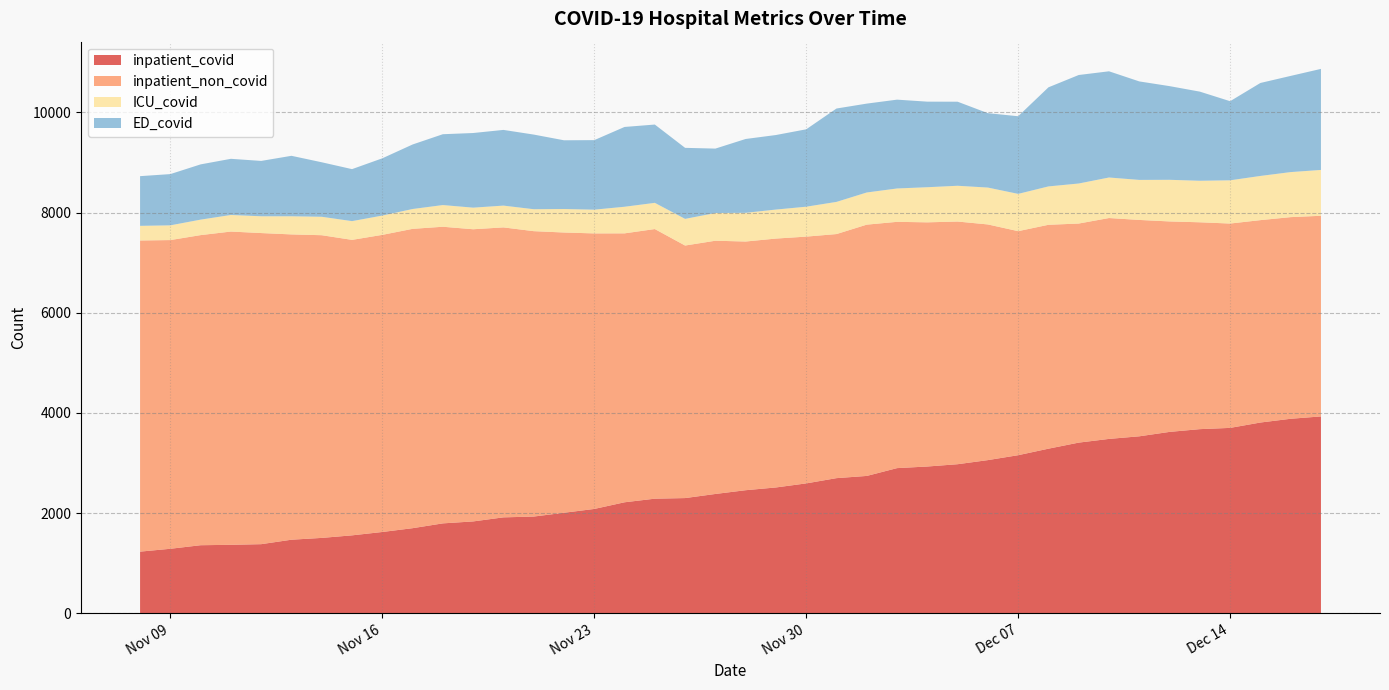

What is the lowest value of the inpatient_covid series?

1232